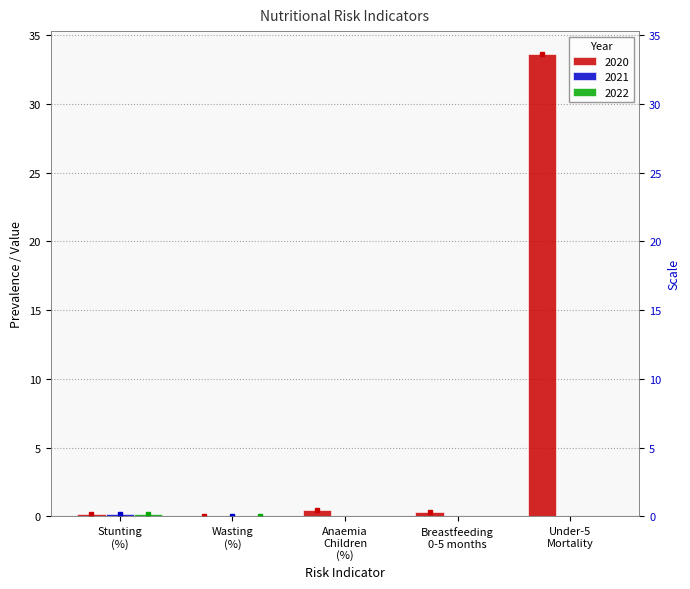

Reading left to right, list all the values displayed in this chart.

2020: 0.2	0.1	0.5	0.3	33.6
2021: 0.2	0.1	0.0	0.0	0.0
2022: 0.2	0.1	0.0	0.0	0.0